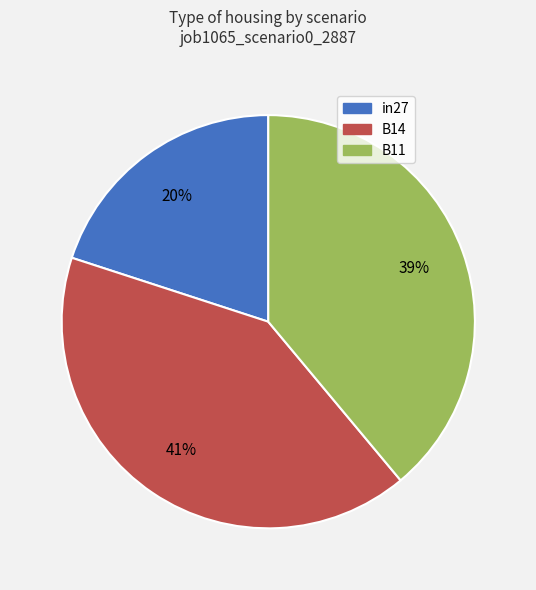

Is it true that B14 is 35% of the pie?

False